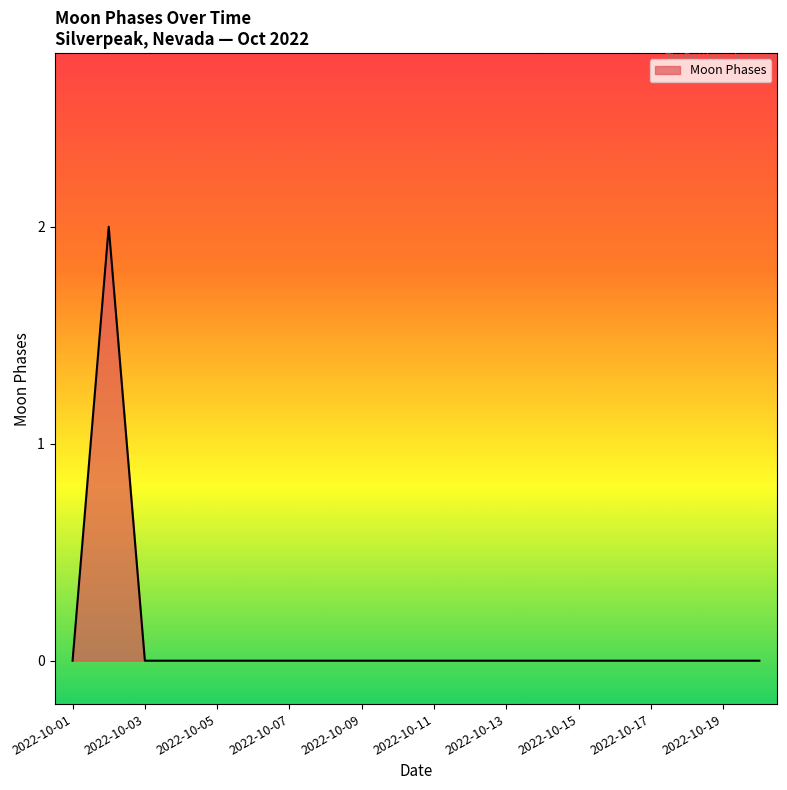

Does the chart display data point markers on the line(s)?

No